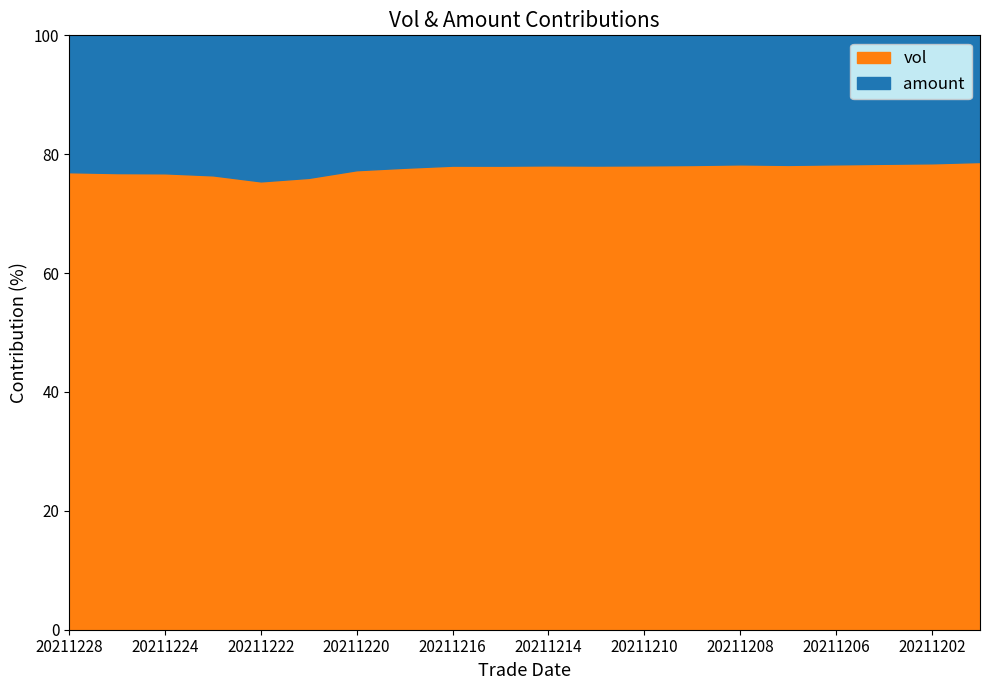

At which category is the sum across all series the highest?

20211222